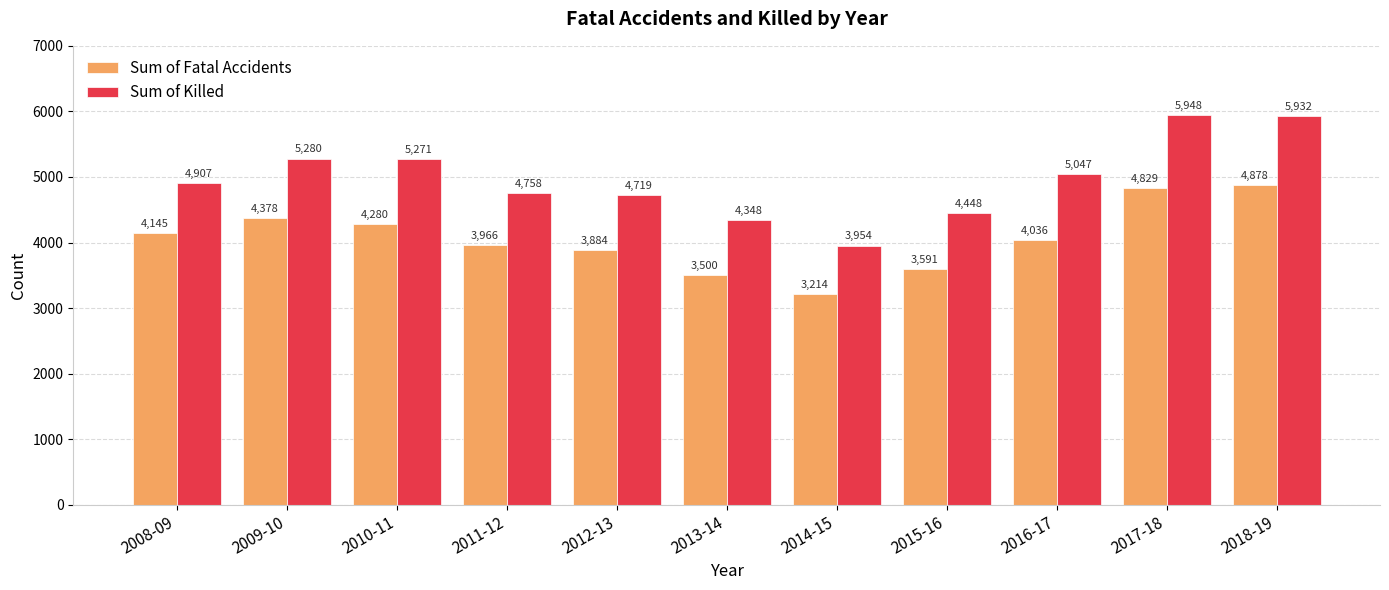

What is the sum of all Sum of Fatal Accidents values?

44701